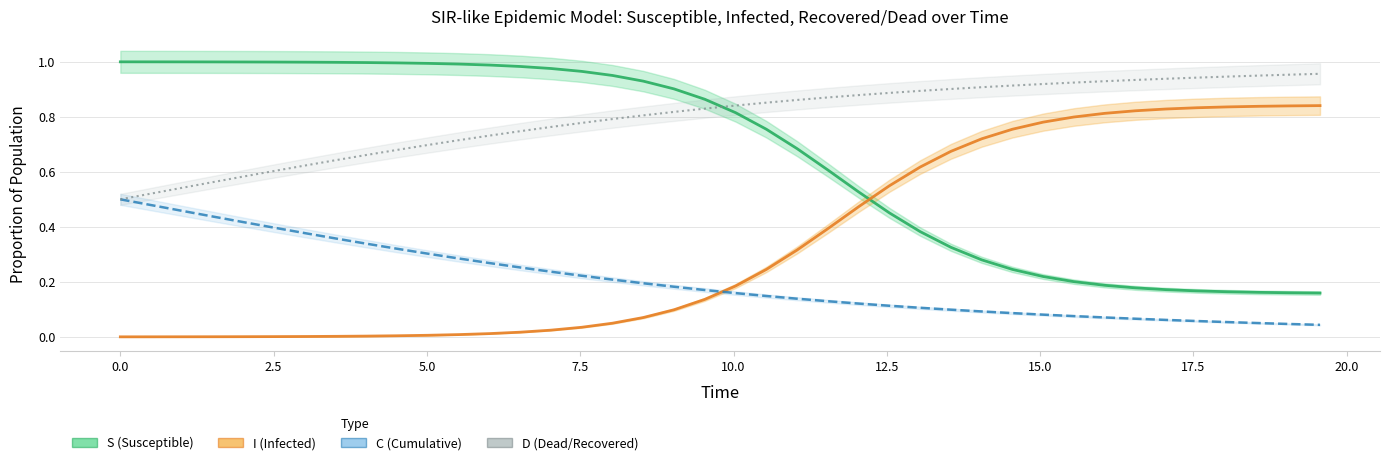

What is the total value across all series at 7.5?

2.0